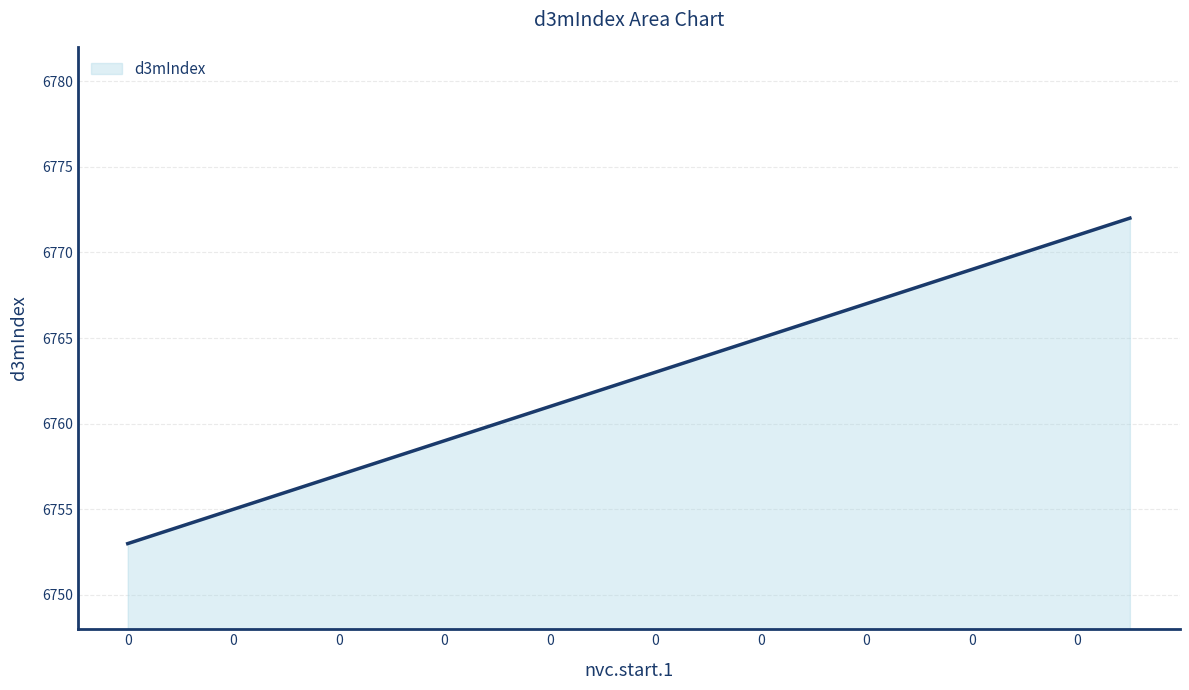

What is the difference between the maximum and minimum values?

19